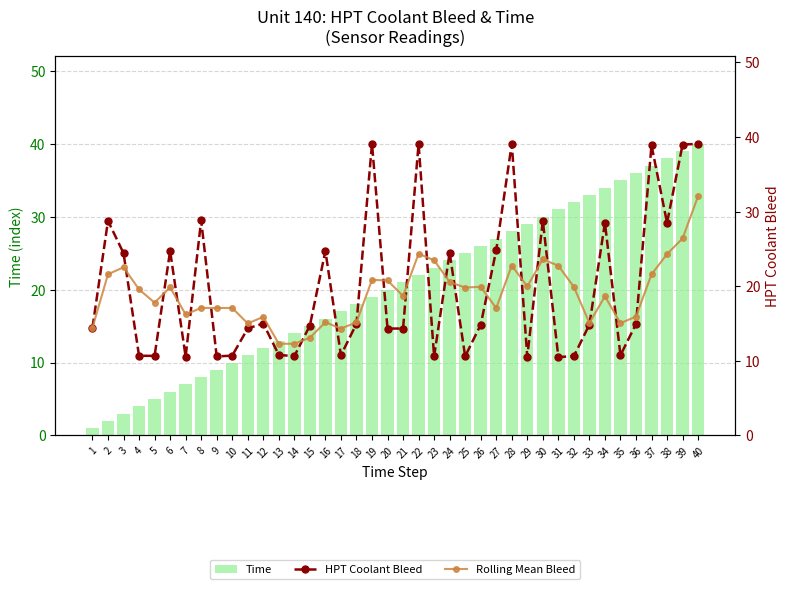

Rank the series by their average value, from lowest to highest.

Rolling Mean Bleed, HPT Coolant Bleed, Time